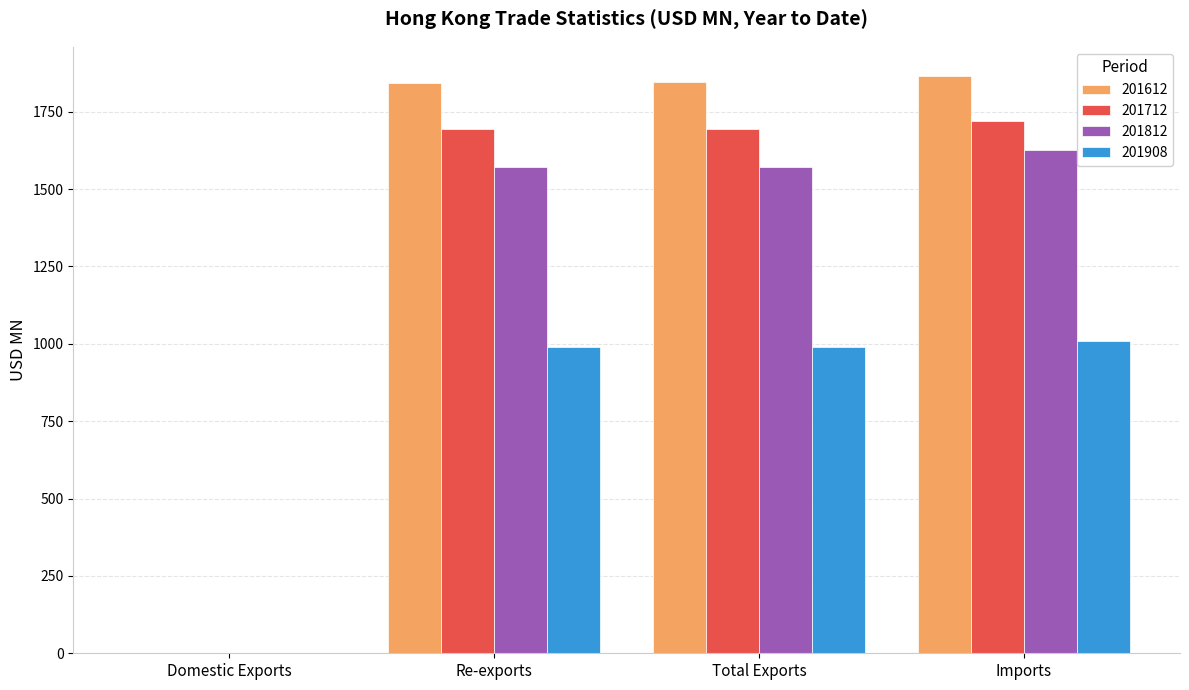

What value does the 201612 series have at Total Exports?

1844.5